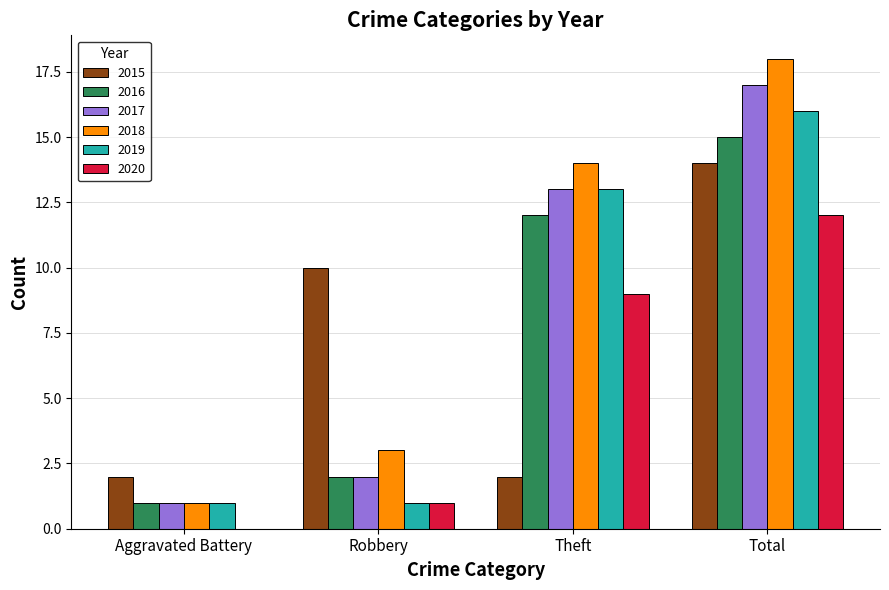

How many distinct data groups are displayed?

6